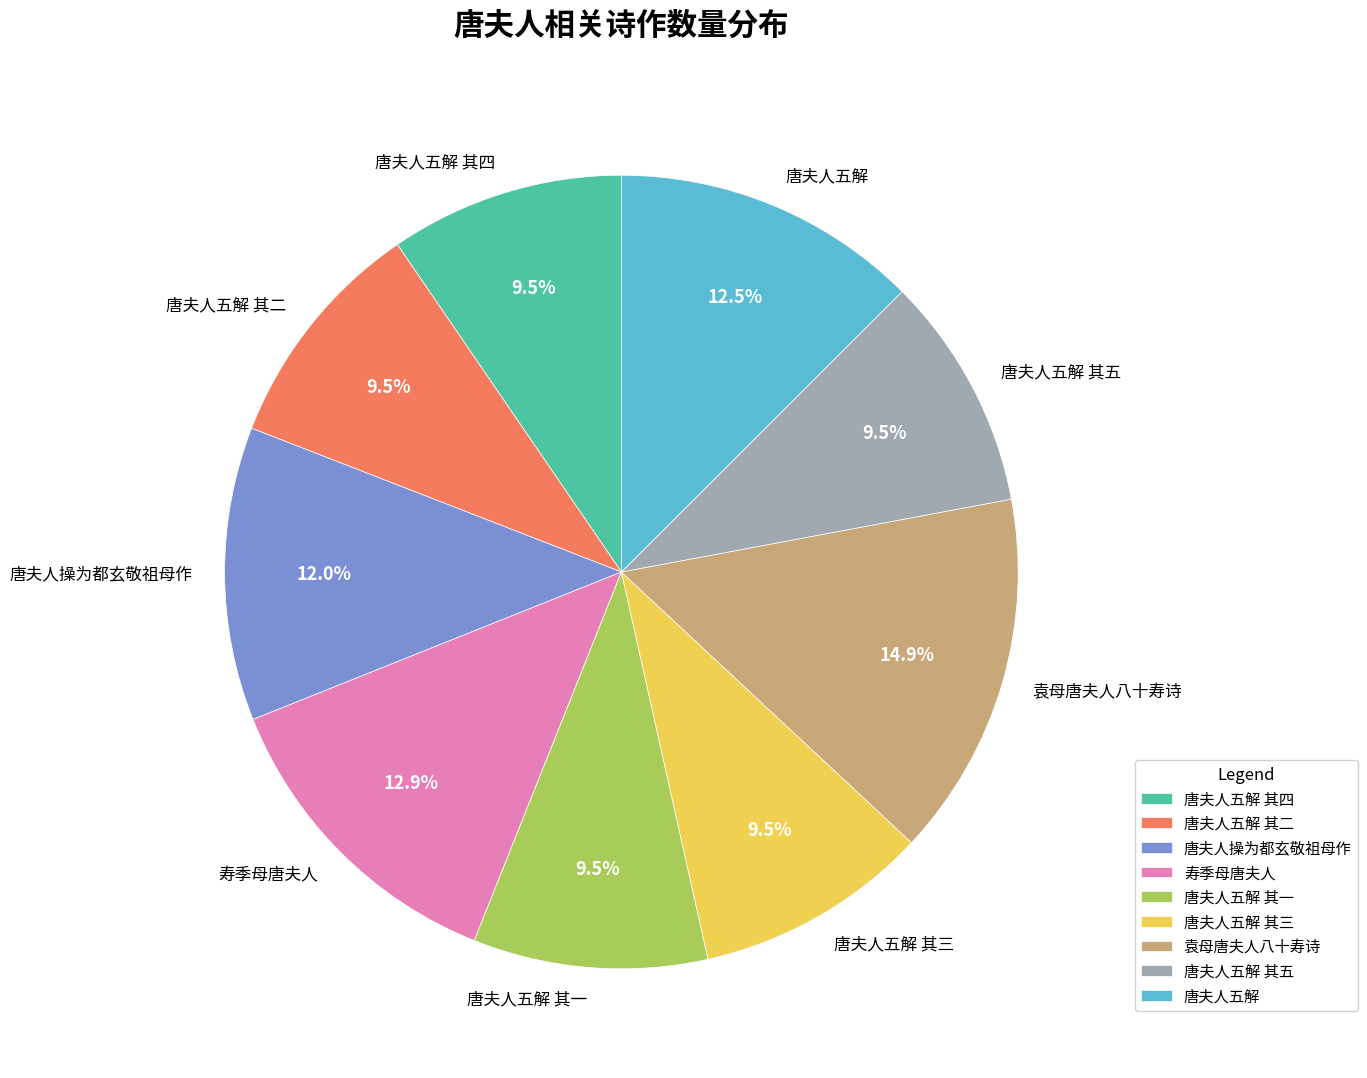

How many segments does this pie chart have?

9